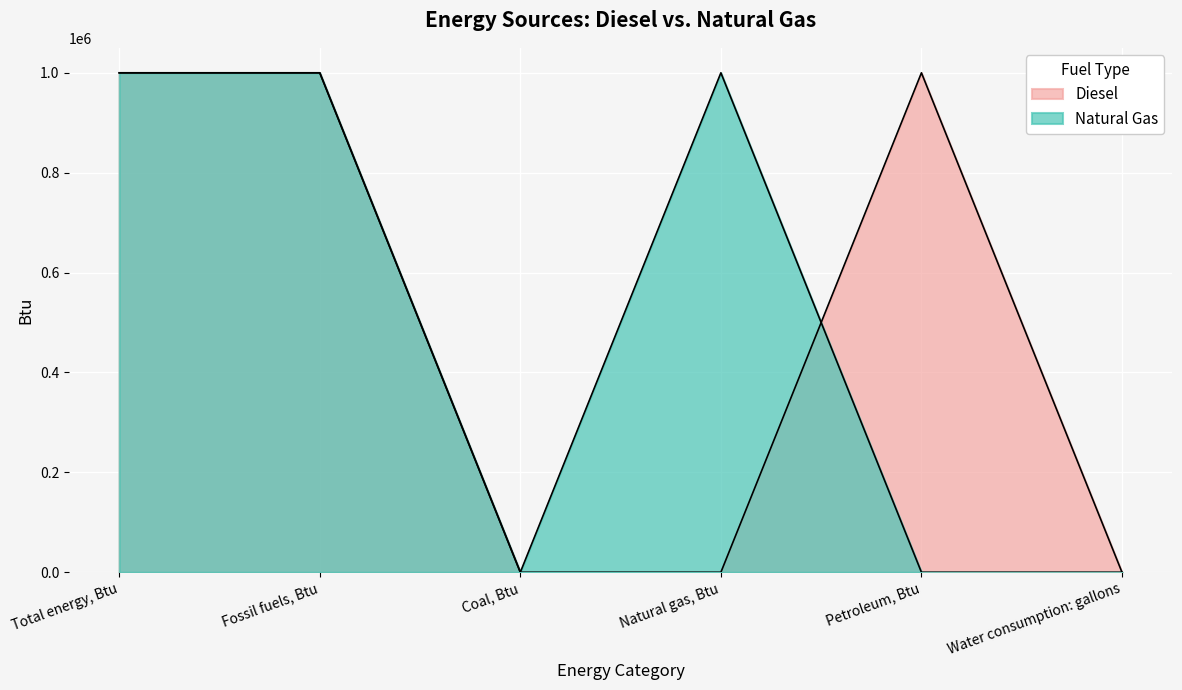

How many values in Diesel are above zero?

3